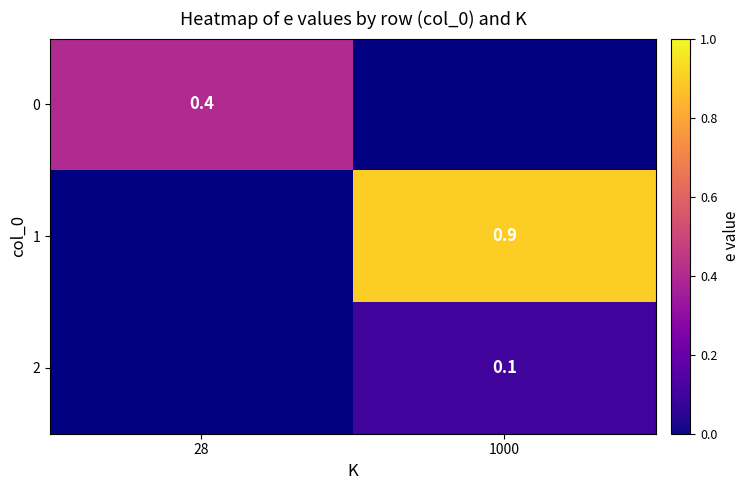

At how many categories does at least one series exceed 0?

2